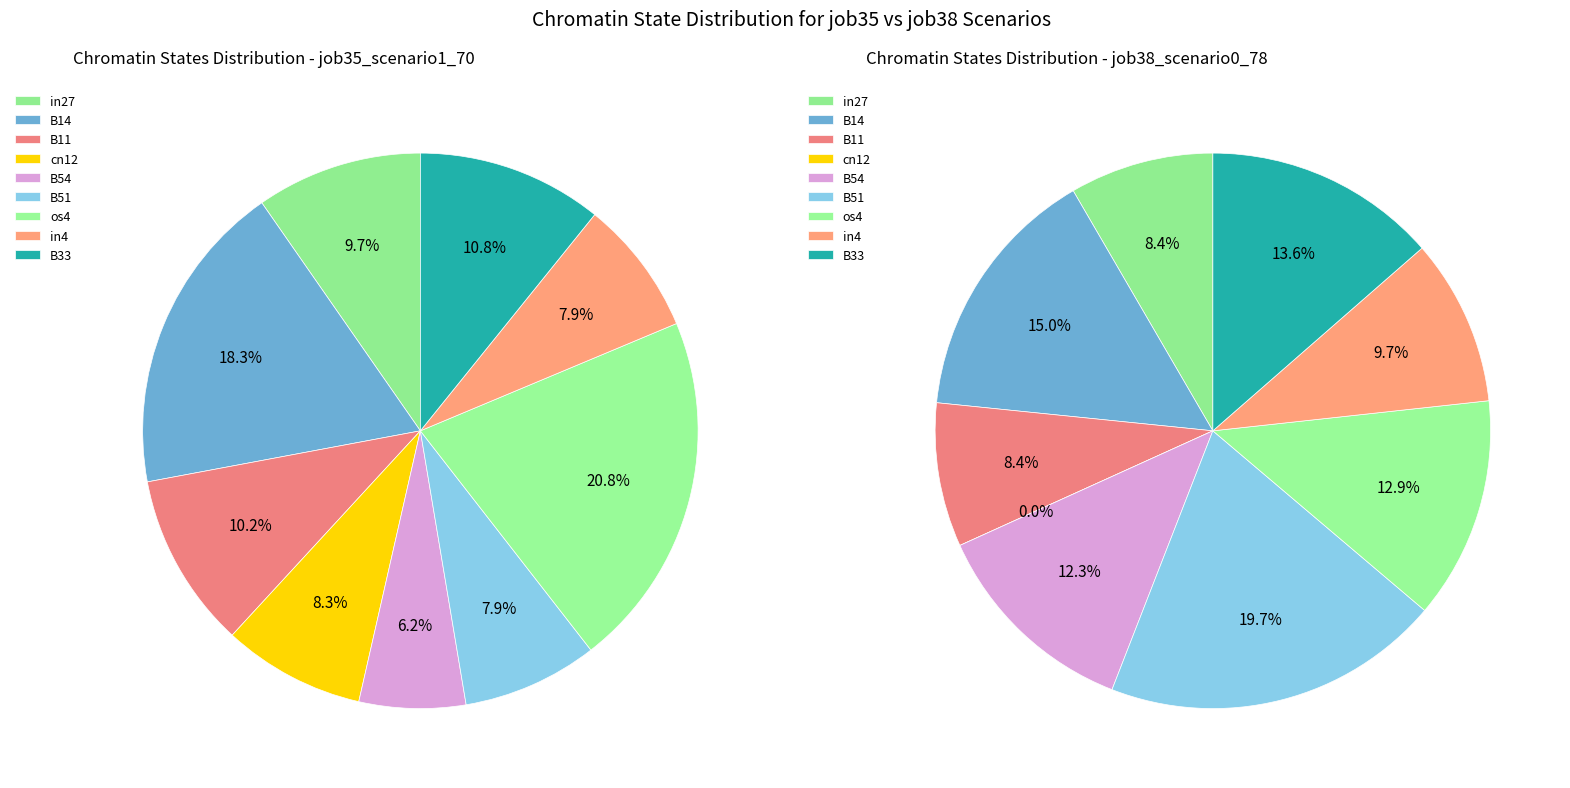

True or false: B33 accounts for 11% of the total.

True